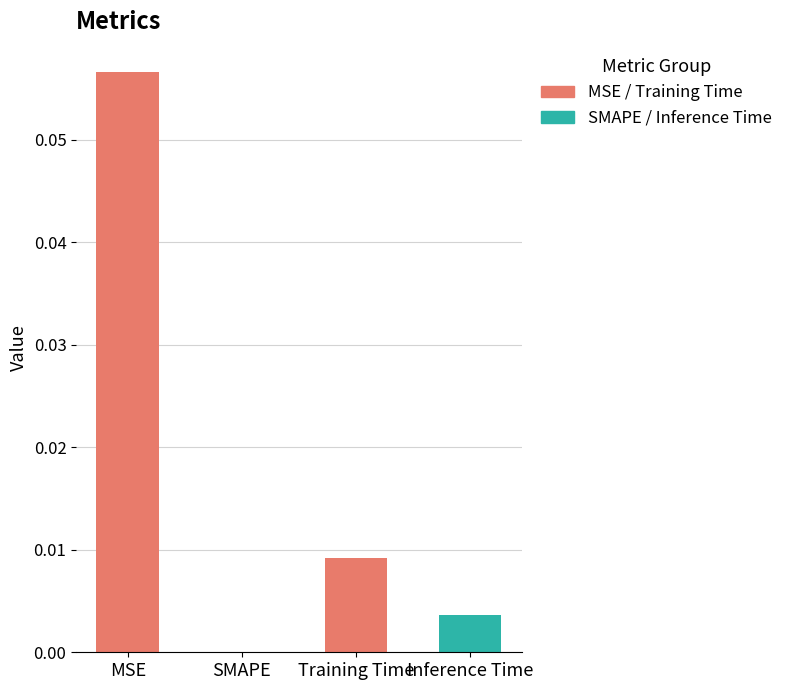

What is the difference between the maximum and second lowest values?

0.1